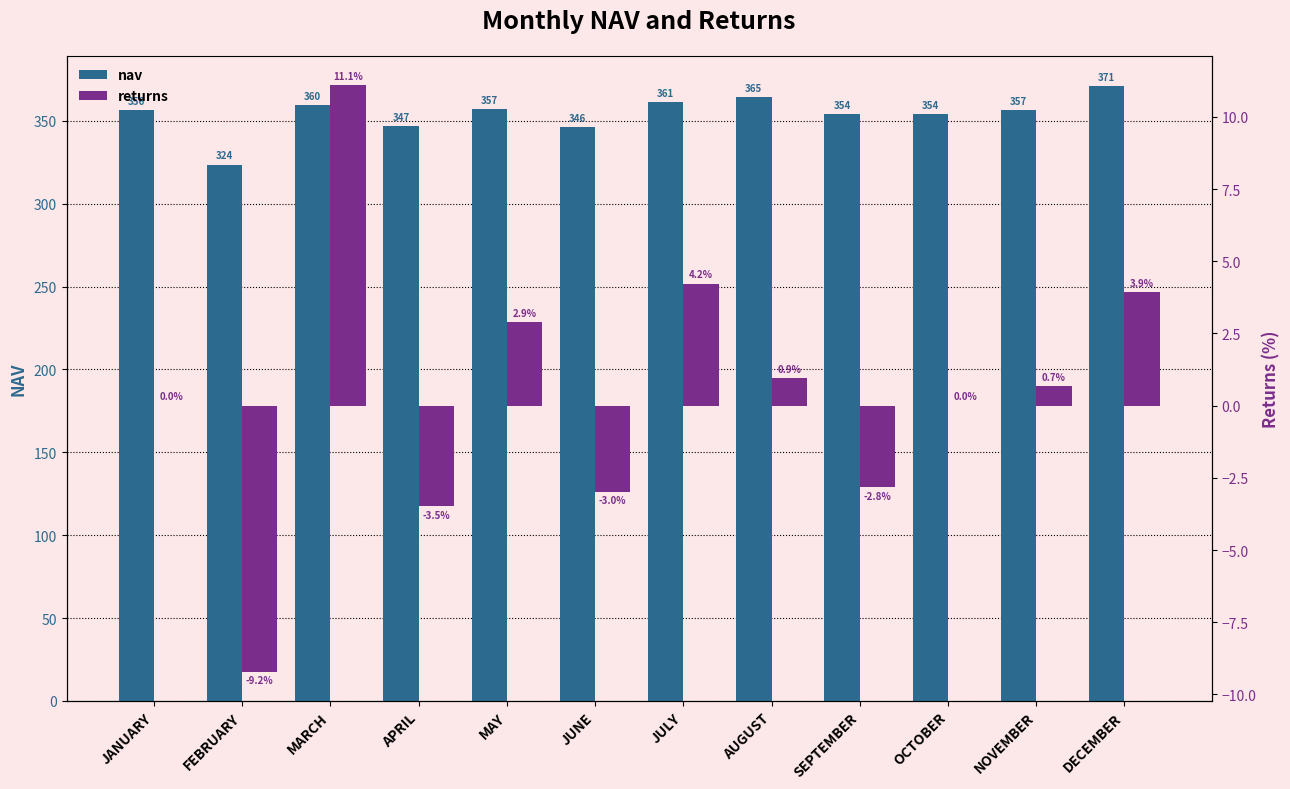

The value of nav at OCTOBER is 354.3. True or false?

True